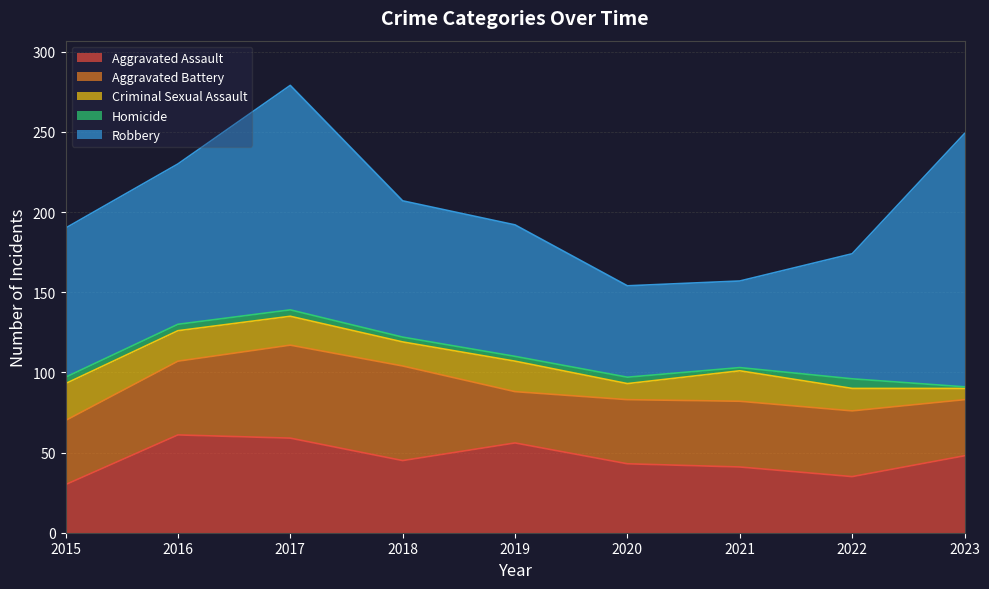

At which label does Homicide first exceed 4?

2022